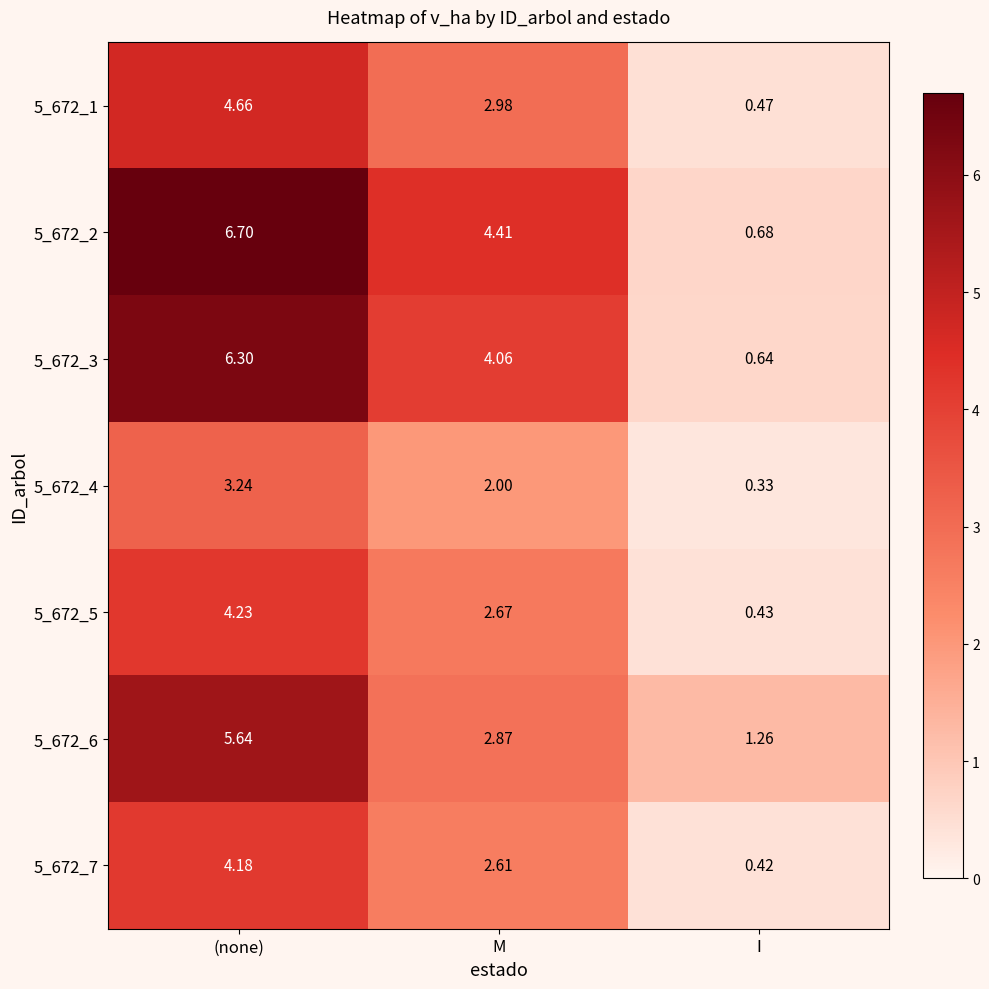

At which category is the sum across all series the highest?

(none)